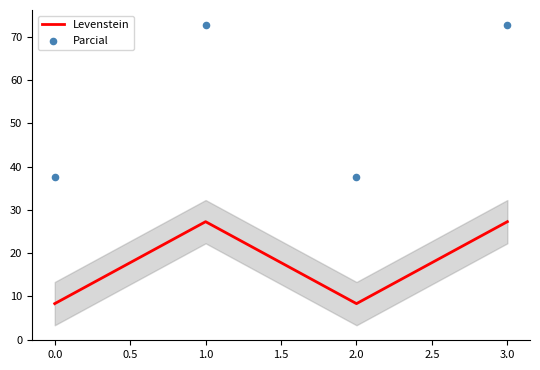

Which series has the largest total across all categories?

Parcial